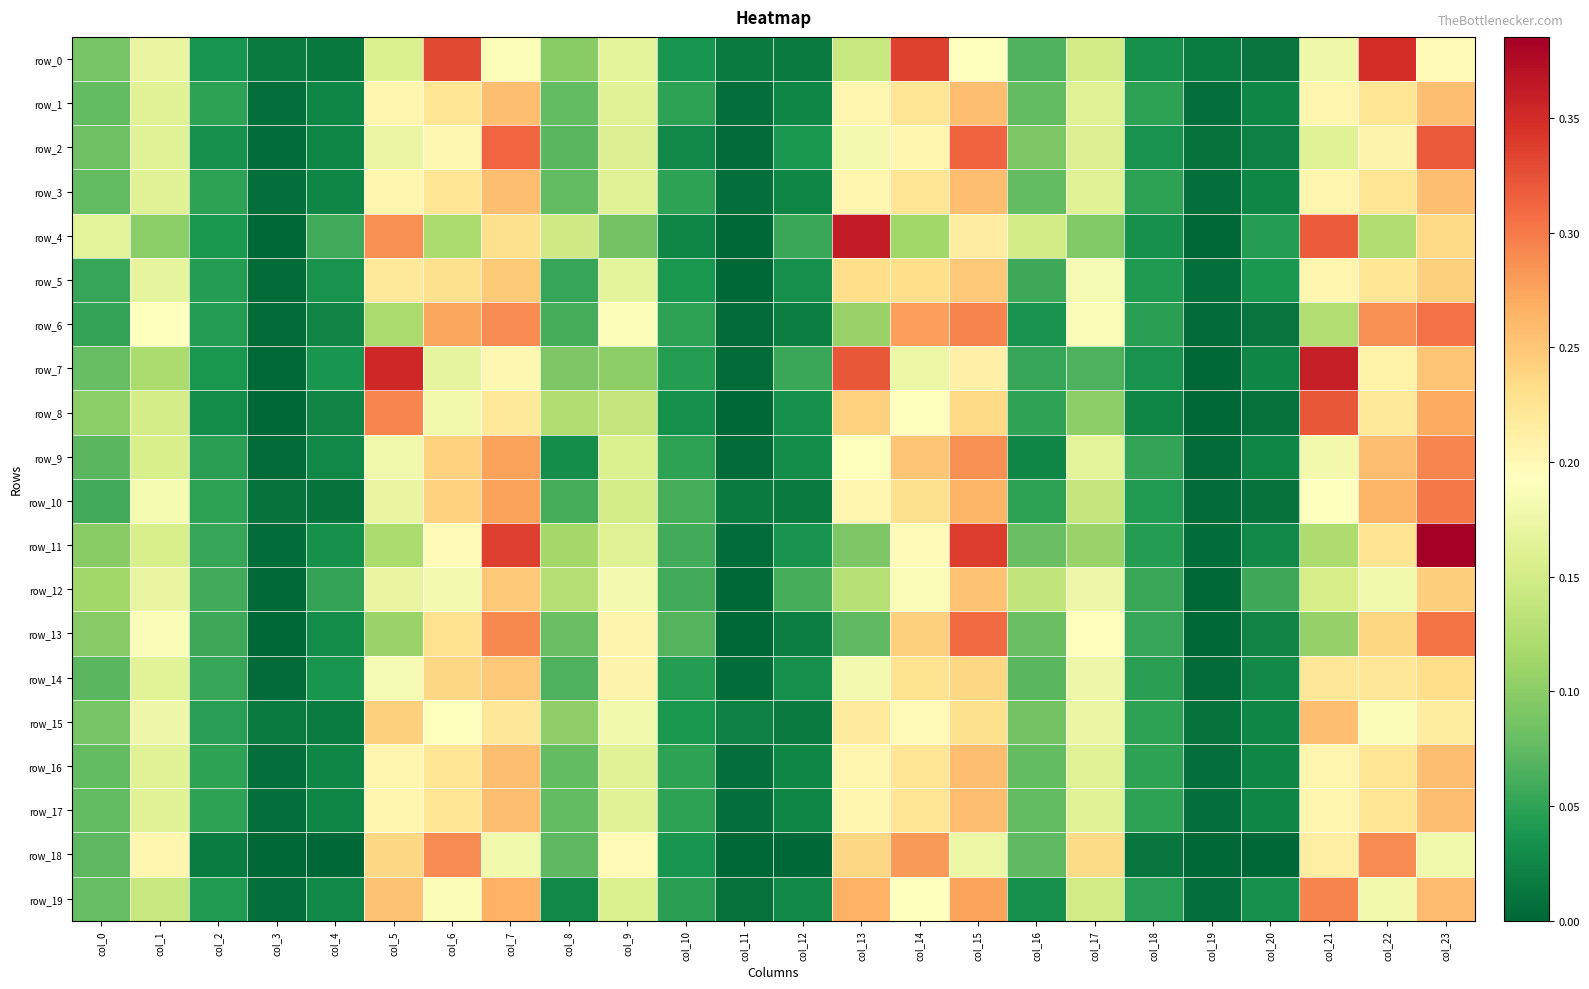

The value of row_2 at col_15 is 0.4. True or false?

False